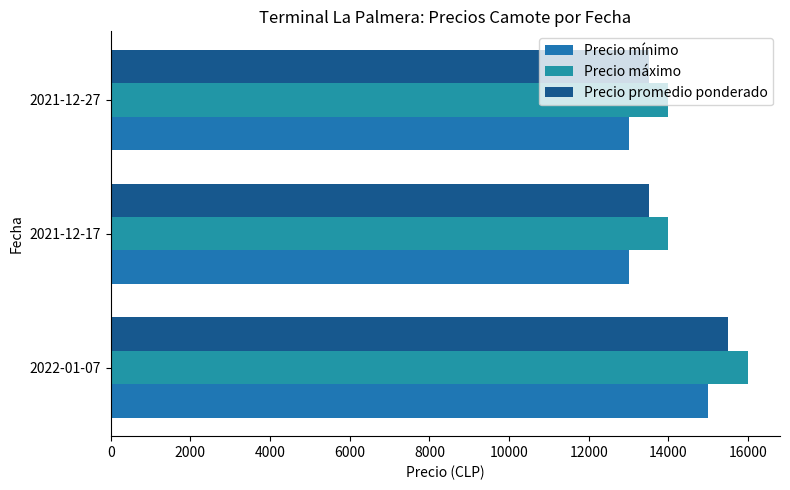

What is the greatest value displayed?

16000